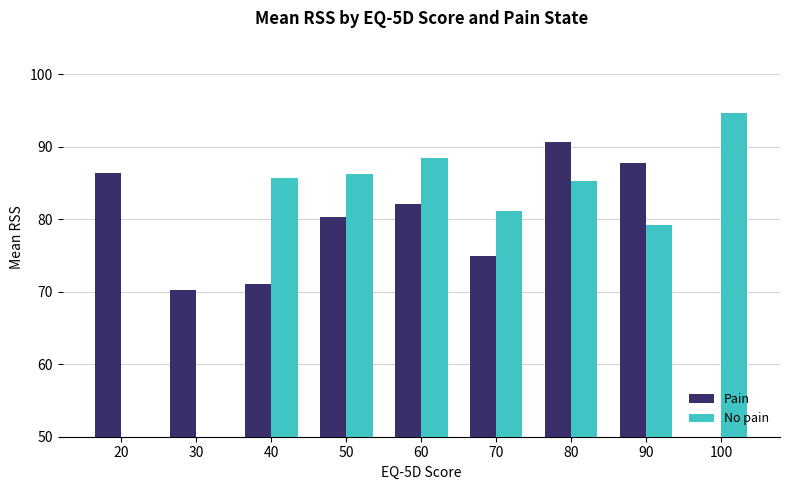

Reading left to right, list all the values displayed in this chart.

Pain: 86.3	70.2	71.1	80.3	82.2	74.9	90.7	87.8	0.0
No pain: 0.0	0.0	85.7	86.3	88.5	81.2	85.2	79.2	94.6